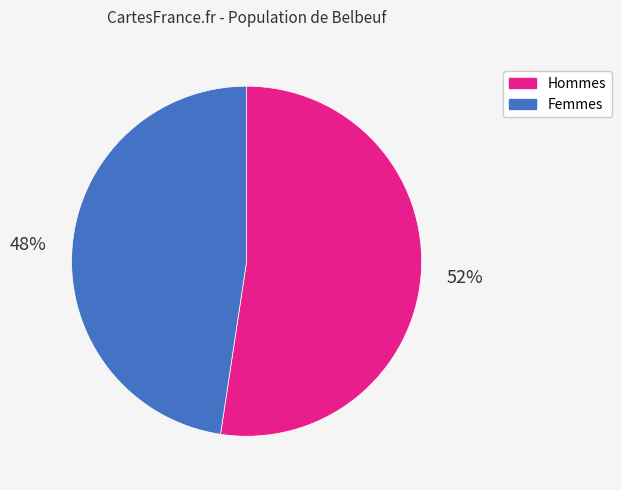

What is the ratio of the value at Hommes to the value at Femmes?

1.1